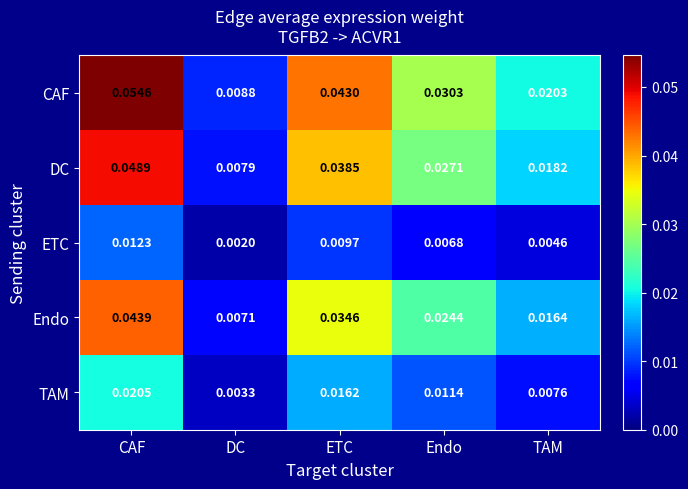

List the series in order of their peak value, lowest first.

ETC, TAM, Endo, DC, CAF